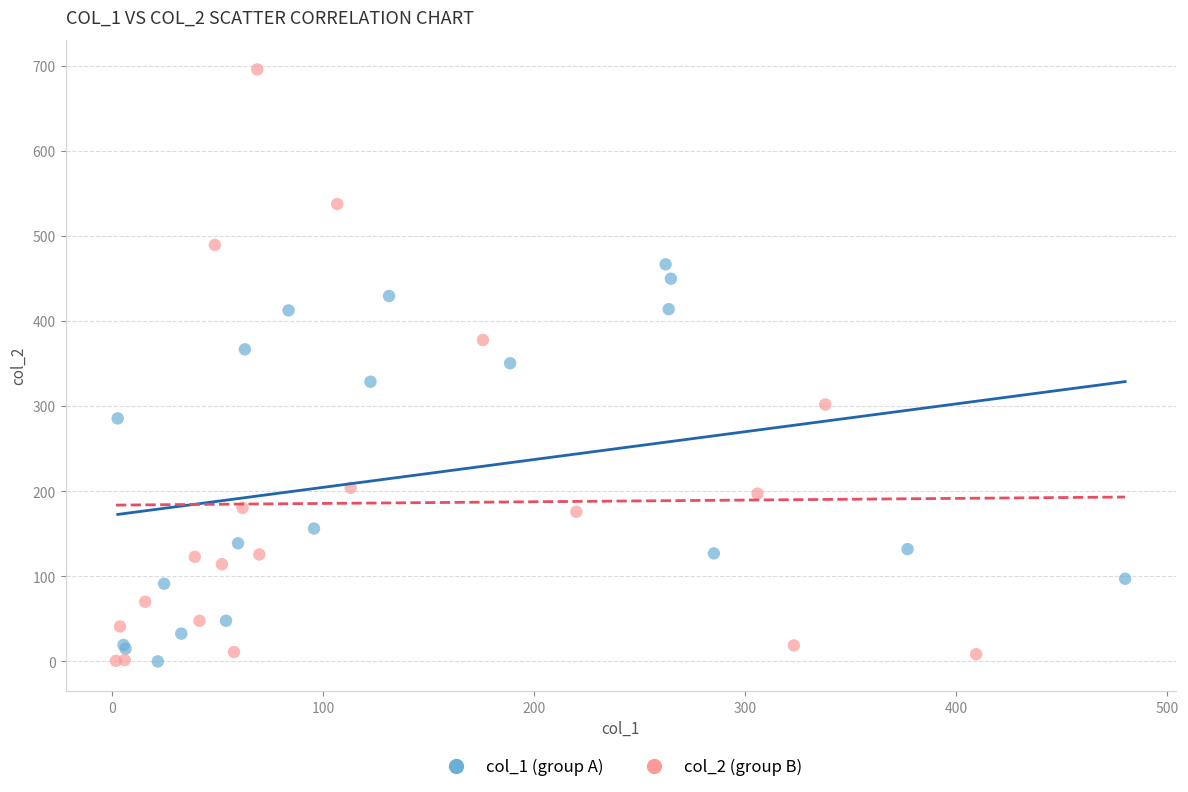

Which series has the largest Y range (max minus min)?

col_2 (group B)